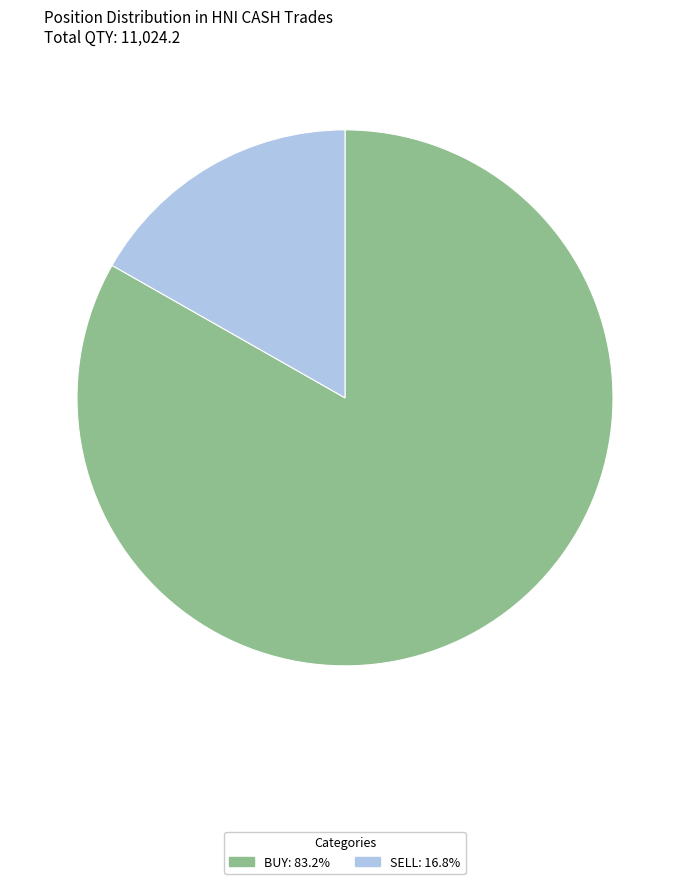

Which has a higher value, SELL or BUY?

BUY